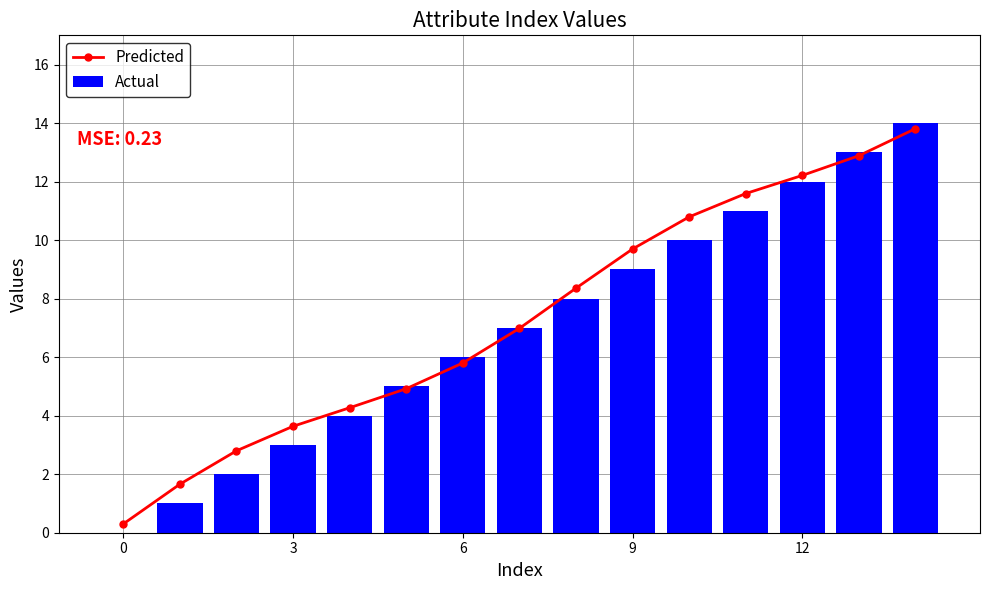

At which label does Predicted reach its peak?

14